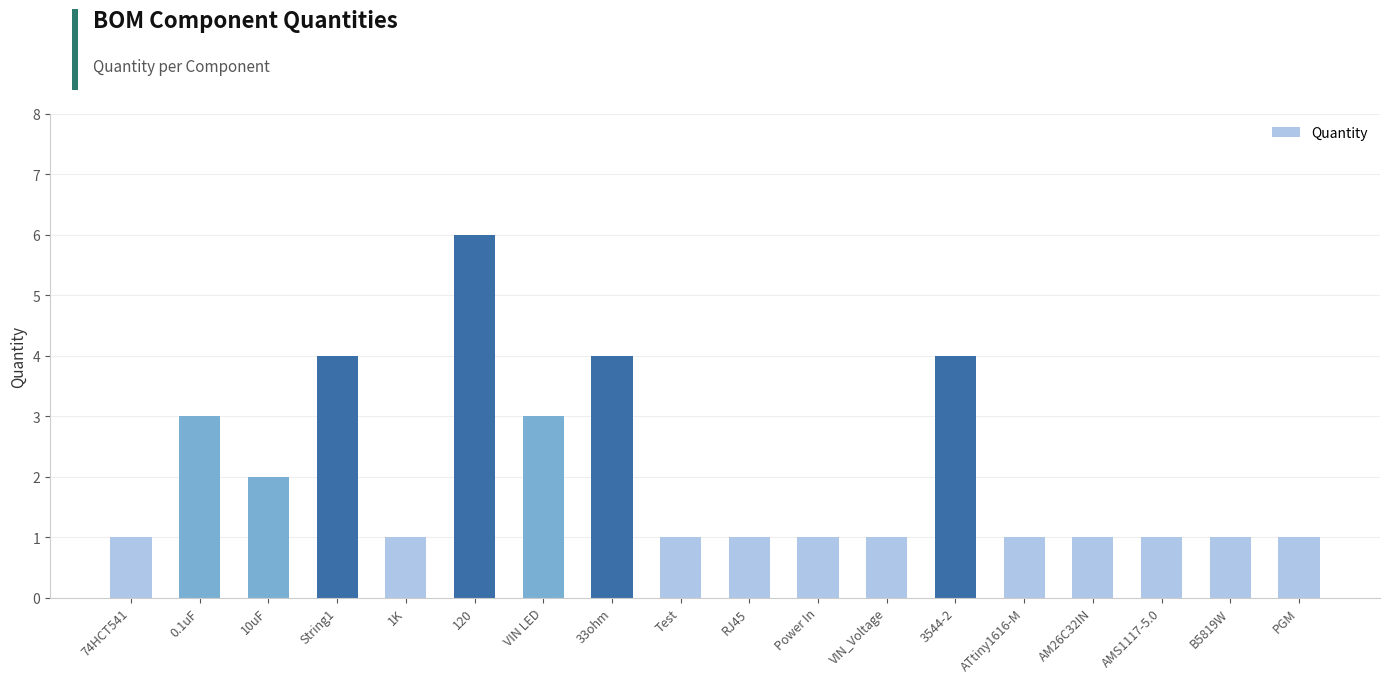

How many data points does each series have?

18